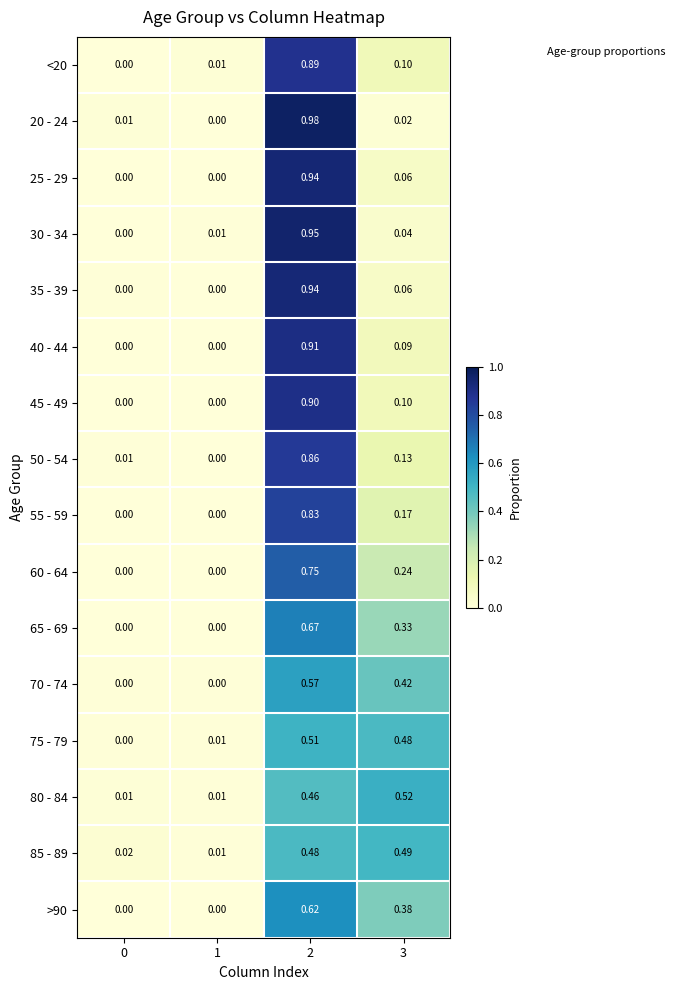

How many distinct data groups are displayed?

16